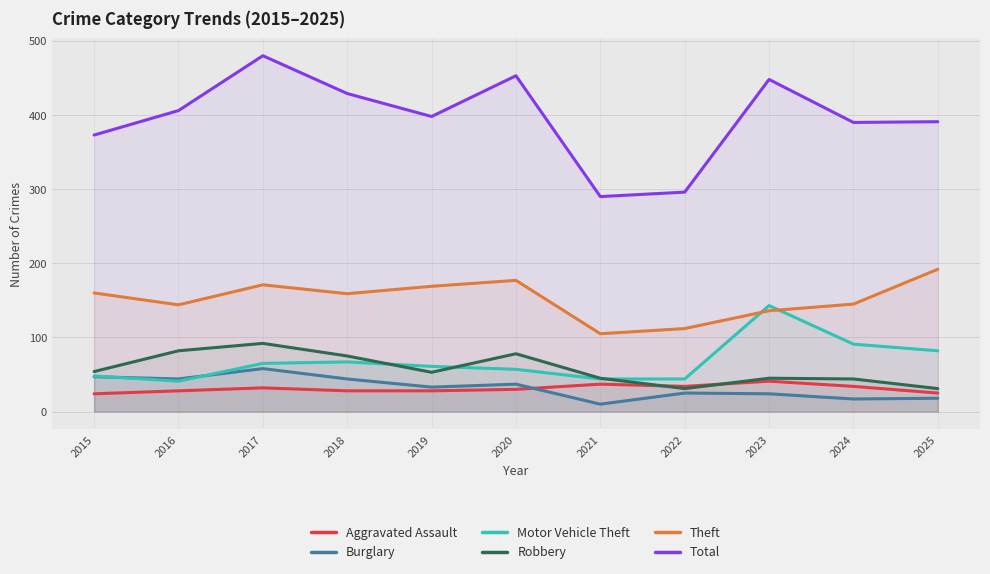

Which category has the lowest value in the Burglary series?

2021